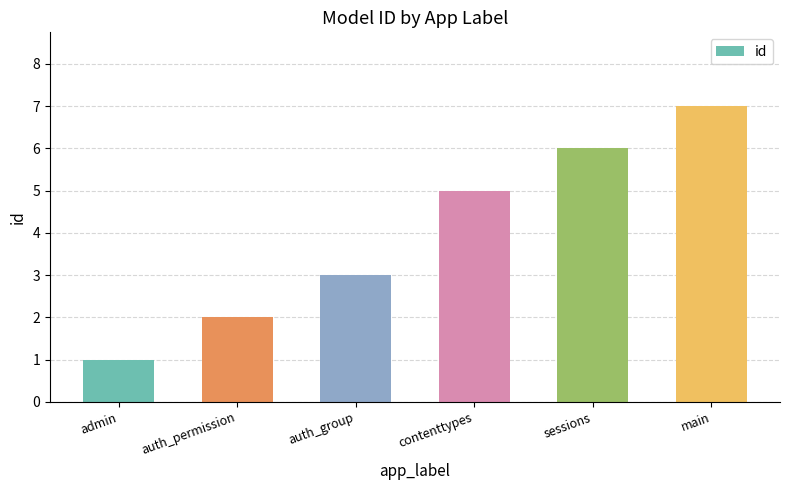

What is the ratio of the value at contenttypes to the value at sessions?

0.8